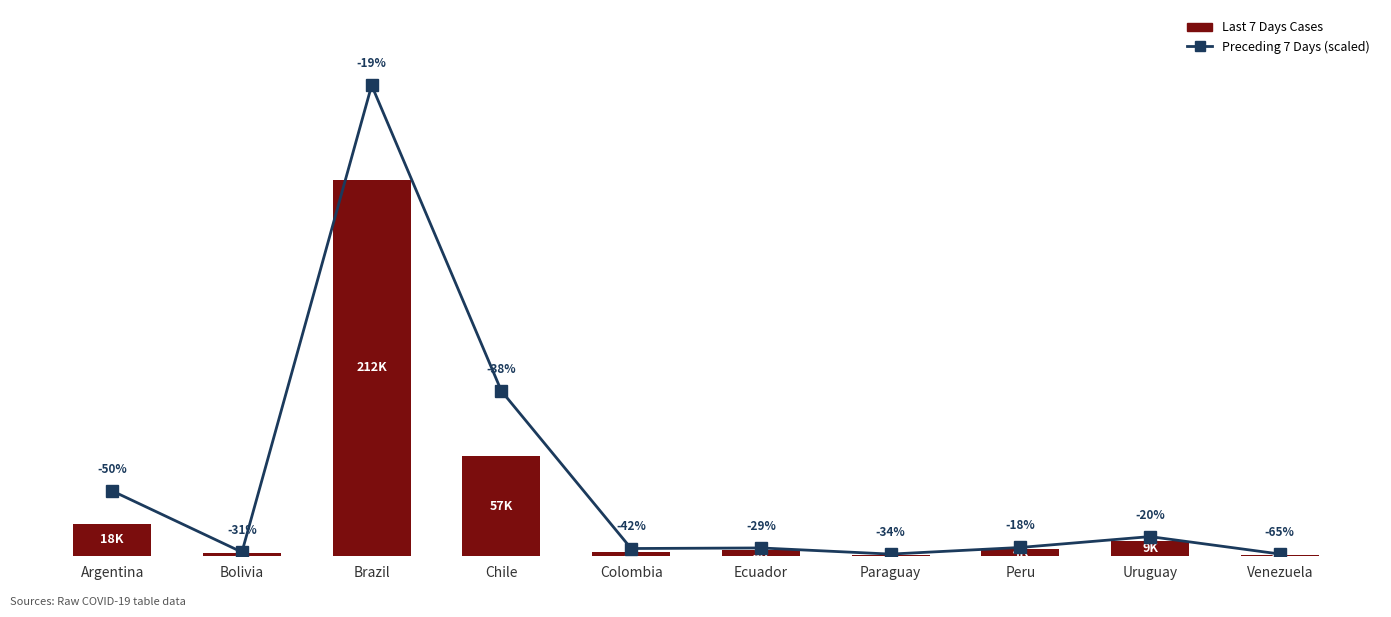

What is the spread (max minus min) of values at Ecuador?

1401.8